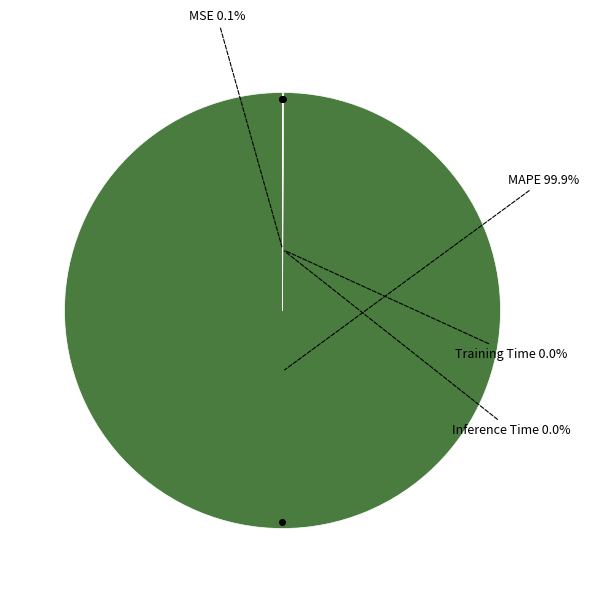

Which slice is the largest?

MAPE